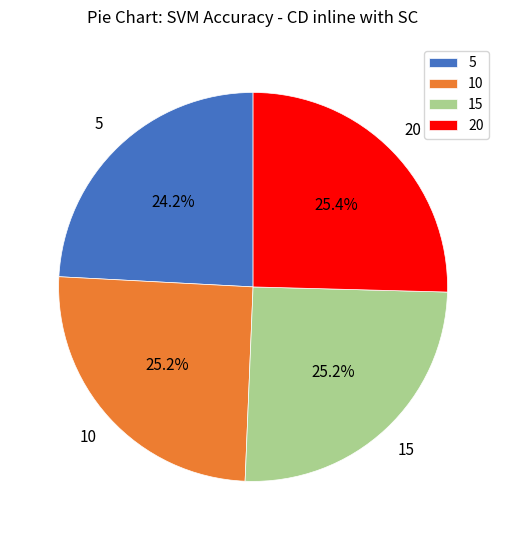

To the nearest percent, what portion does 15 represent?

25%